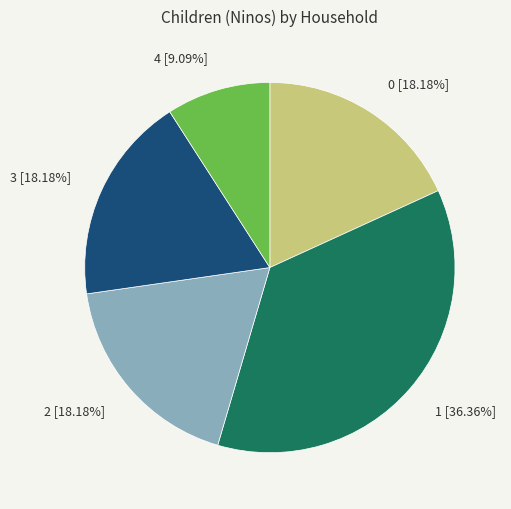

Does any single category account for the majority?

No